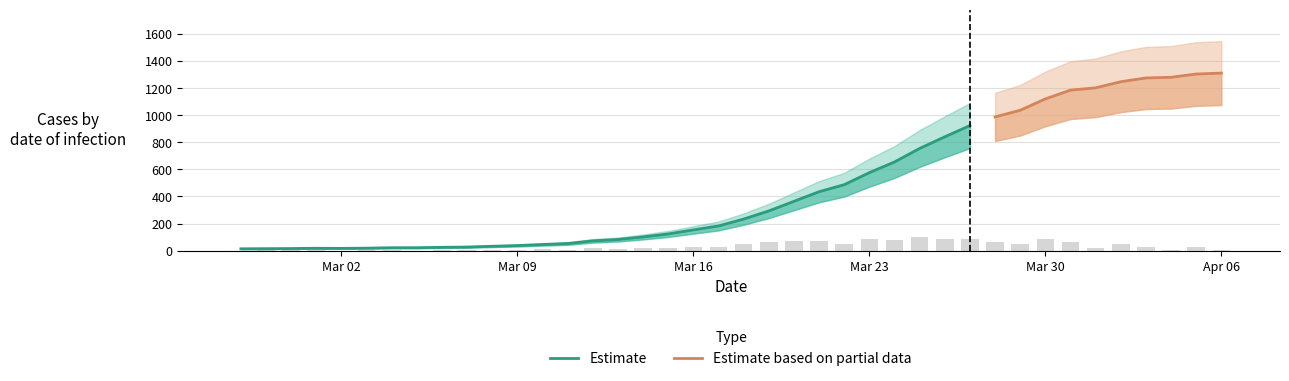

What is the change in value from 2020-03-07 to 2020-03-16?

+127